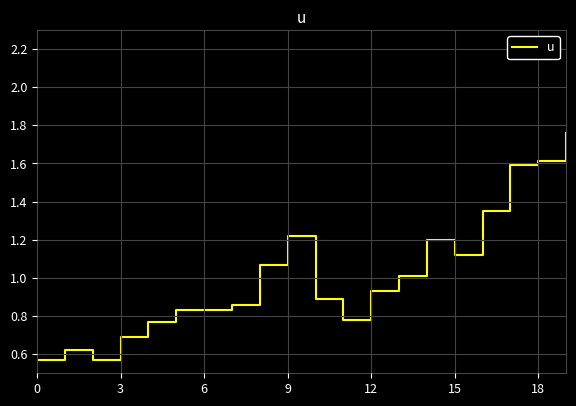

Is this an area chart (filled region under the line)?

No